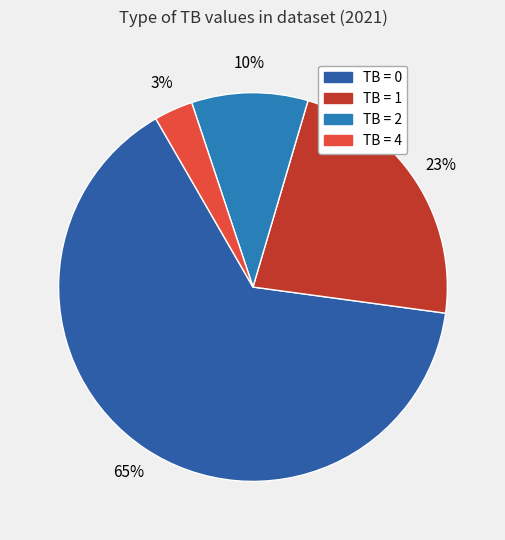

How many slices are in this pie chart?

4